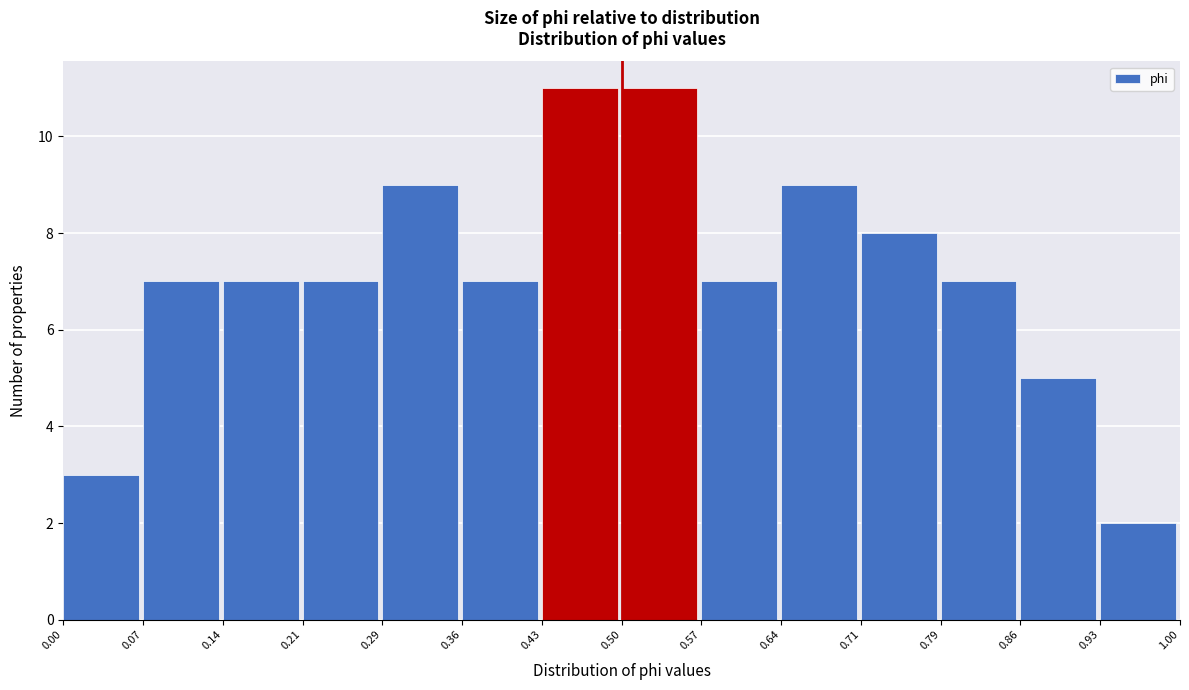

Reading left to right, list every bar in this chart as the range it spans on the x-axis followed by its height. The values are not printed on the chart, so give them approximately, as read against the axis.

0.00 to 0.07: 3
0.07 to 0.14: 7
0.14 to 0.21: 7
0.21 to 0.29: 7
0.29 to 0.36: 9
0.36 to 0.43: 7
0.43 to 0.50: 11
0.50 to 0.57: 11
0.57 to 0.64: 7
0.64 to 0.71: 9
0.71 to 0.79: 8
0.79 to 0.86: 7
0.86 to 0.93: 5
0.93 to 1.00: 2